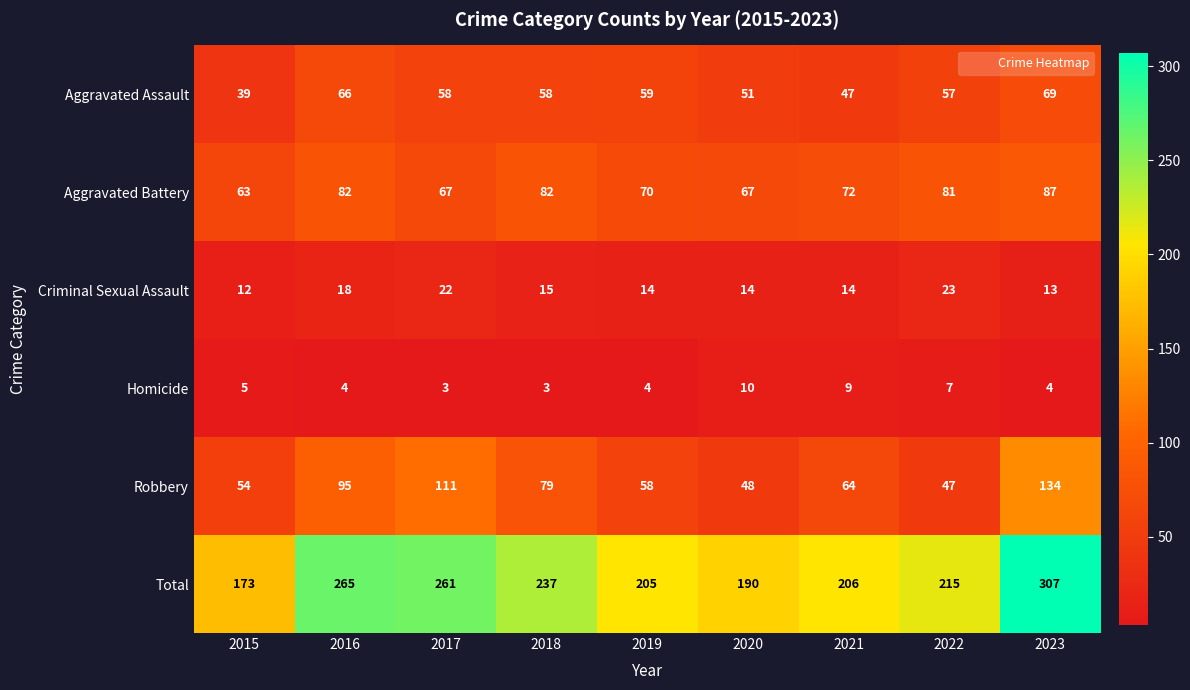

Is the value of Criminal Sexual Assault at 2018 greater than the value of Aggravated Assault at 2020?

No